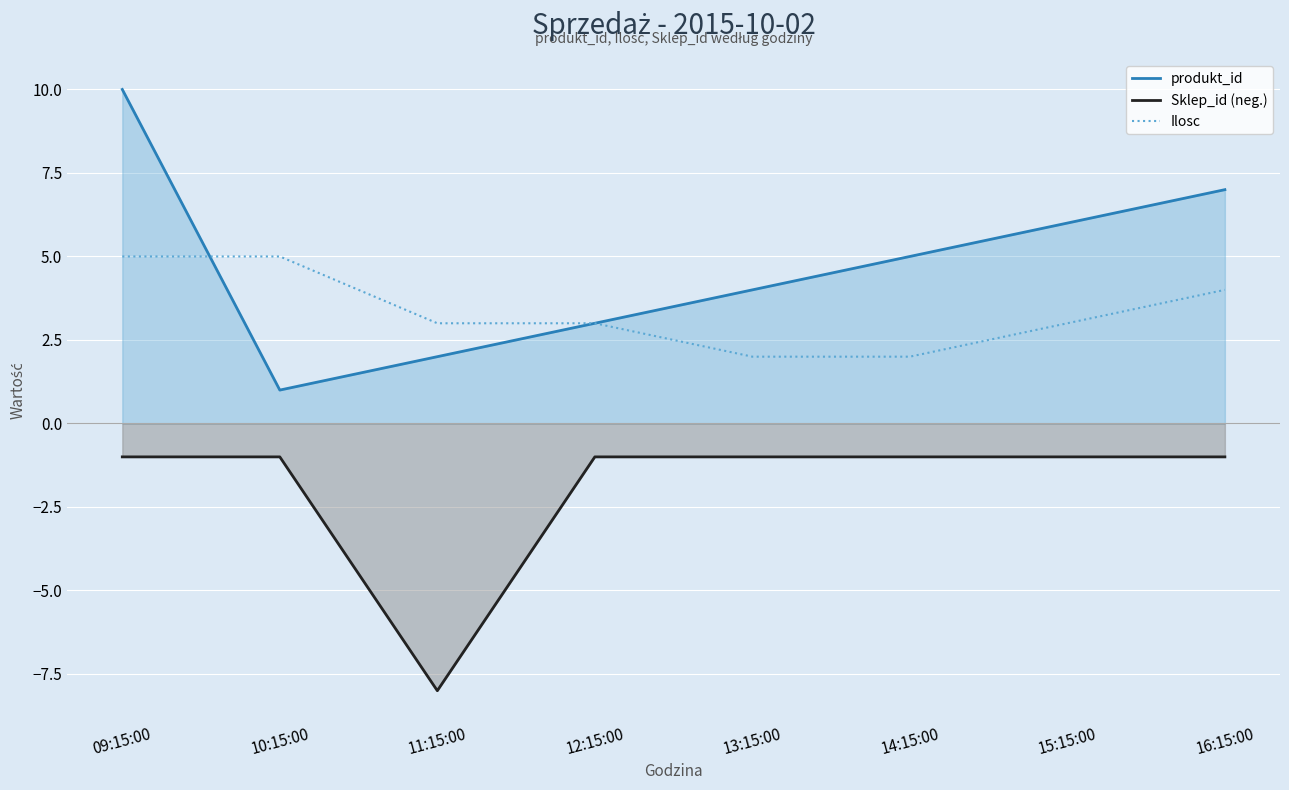

Rank the series at 12:15:00 from lowest to highest value.

Sklep_id (neg.), produkt_id, Ilosc